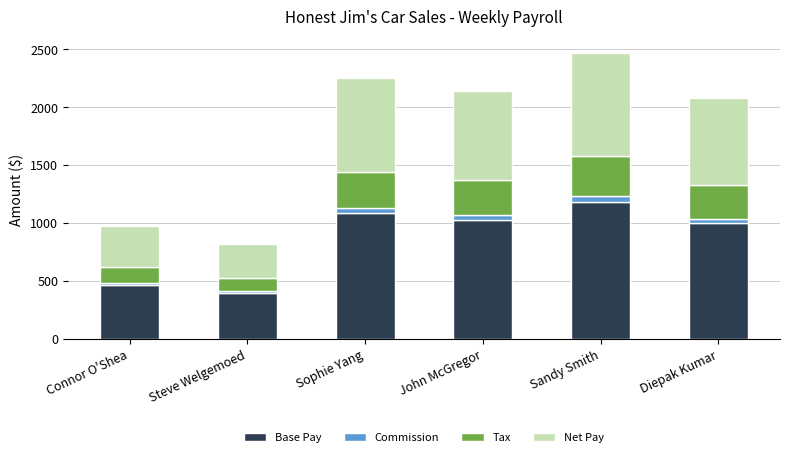

How many distinct data groups are displayed?

4